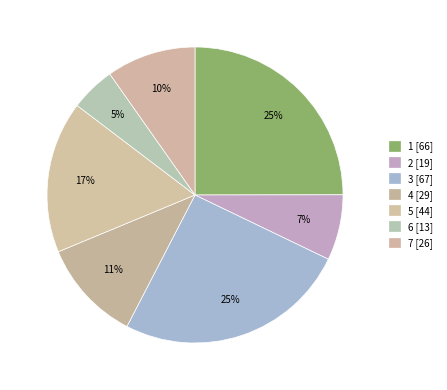

True or false: 2 accounts for 20% of the total.

False